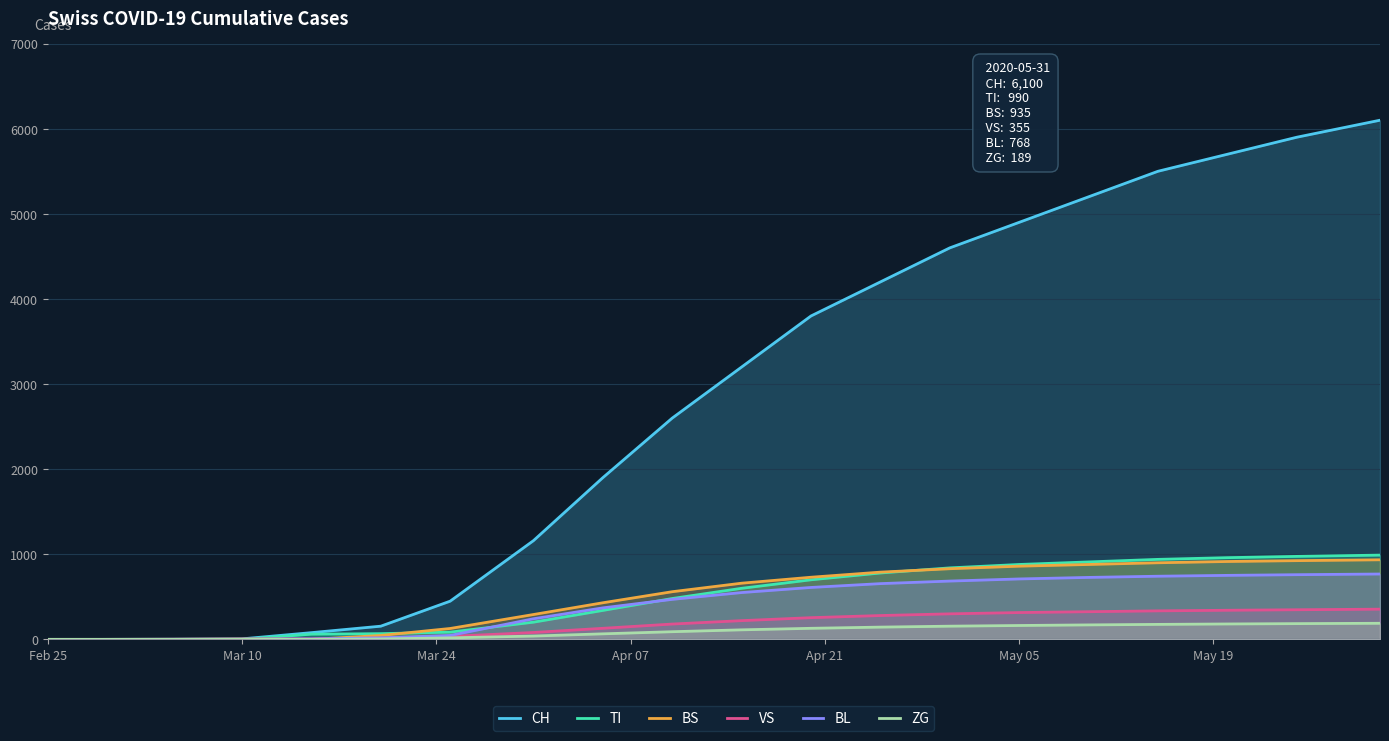

What is the value of the CH point at the 14th from the left?

4600